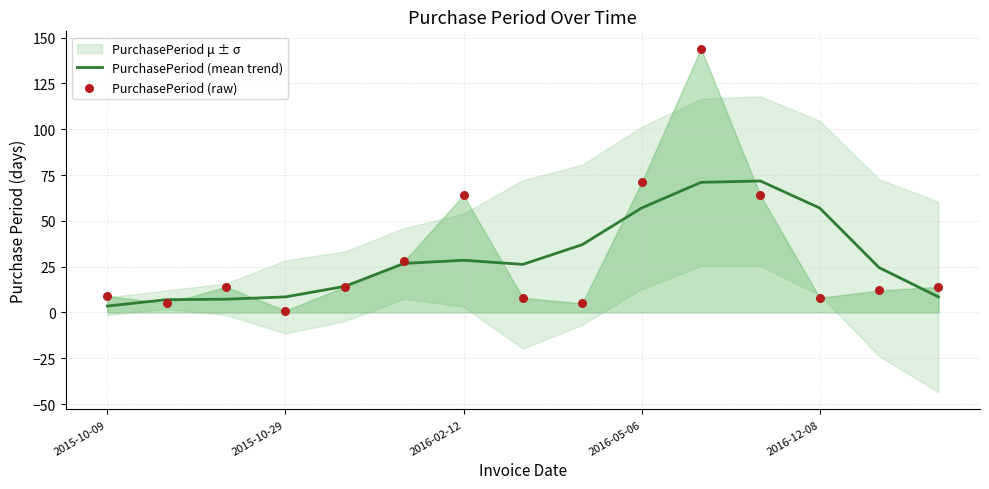

Which series reaches the maximum Y coordinate?

PurchasePeriod (raw)